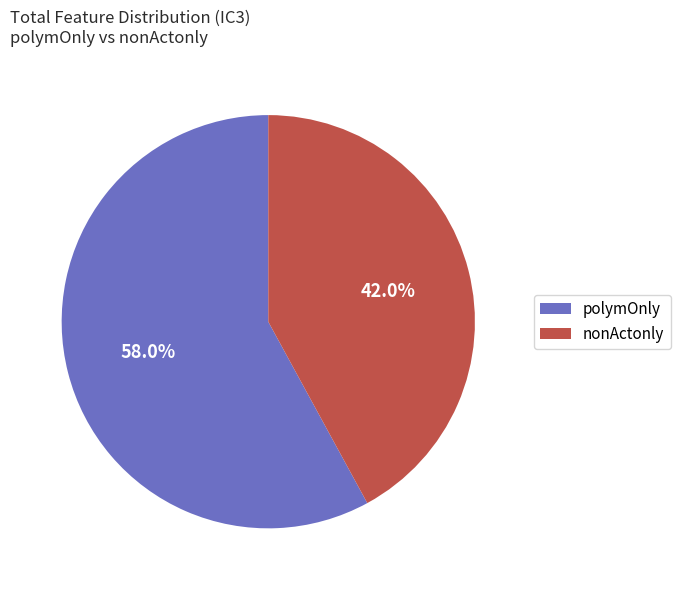

What percentage do polymOnly and nonActonly together represent?

100.0%